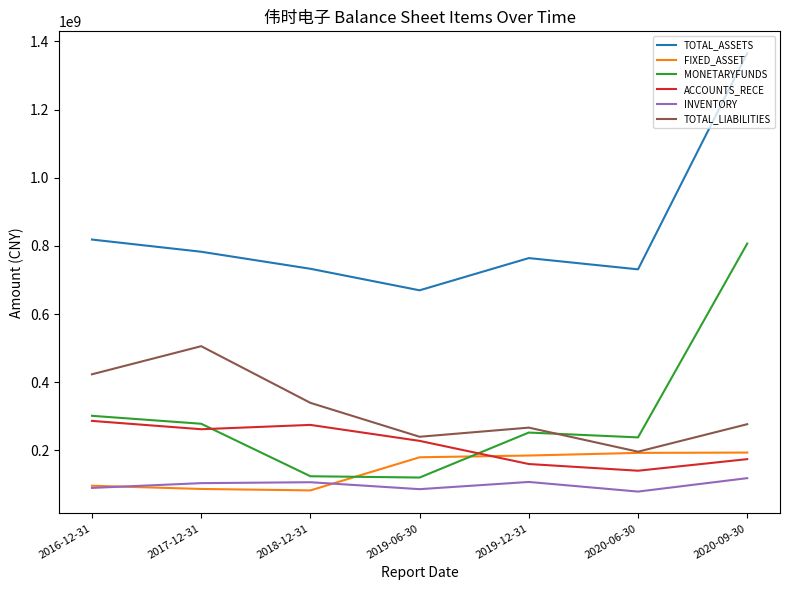

Which series has the widest spread of values?

TOTAL_ASSETS